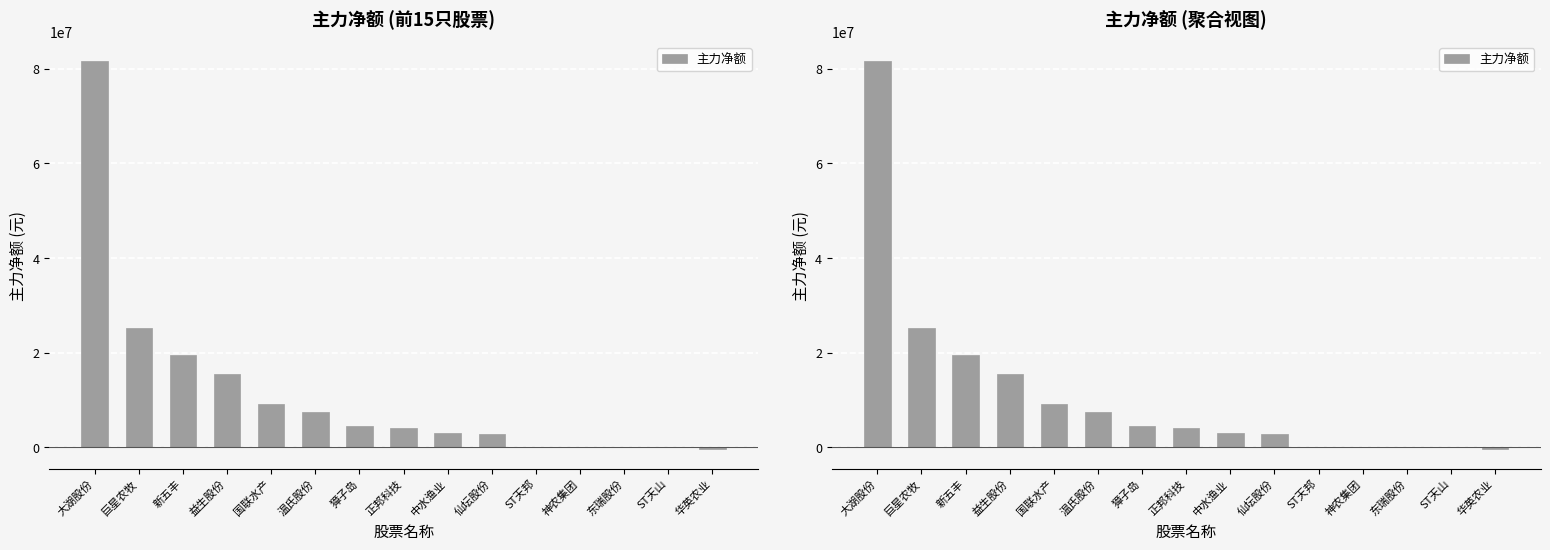

Which category has the lowest value across all series?

华英农业